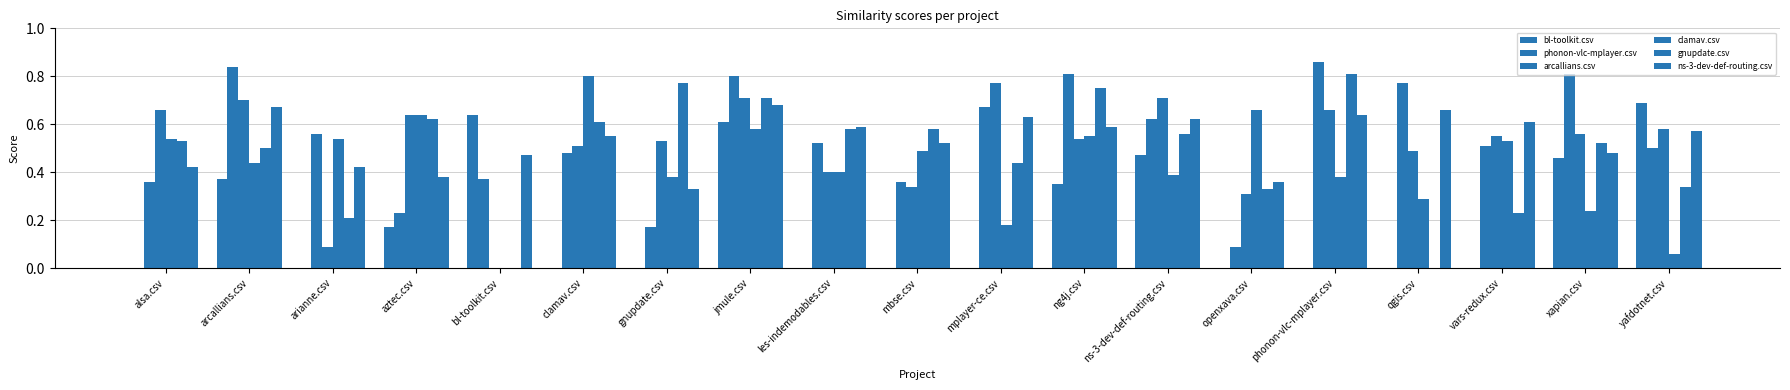

What is the label of the 10th bar from the left?

mbse.csv